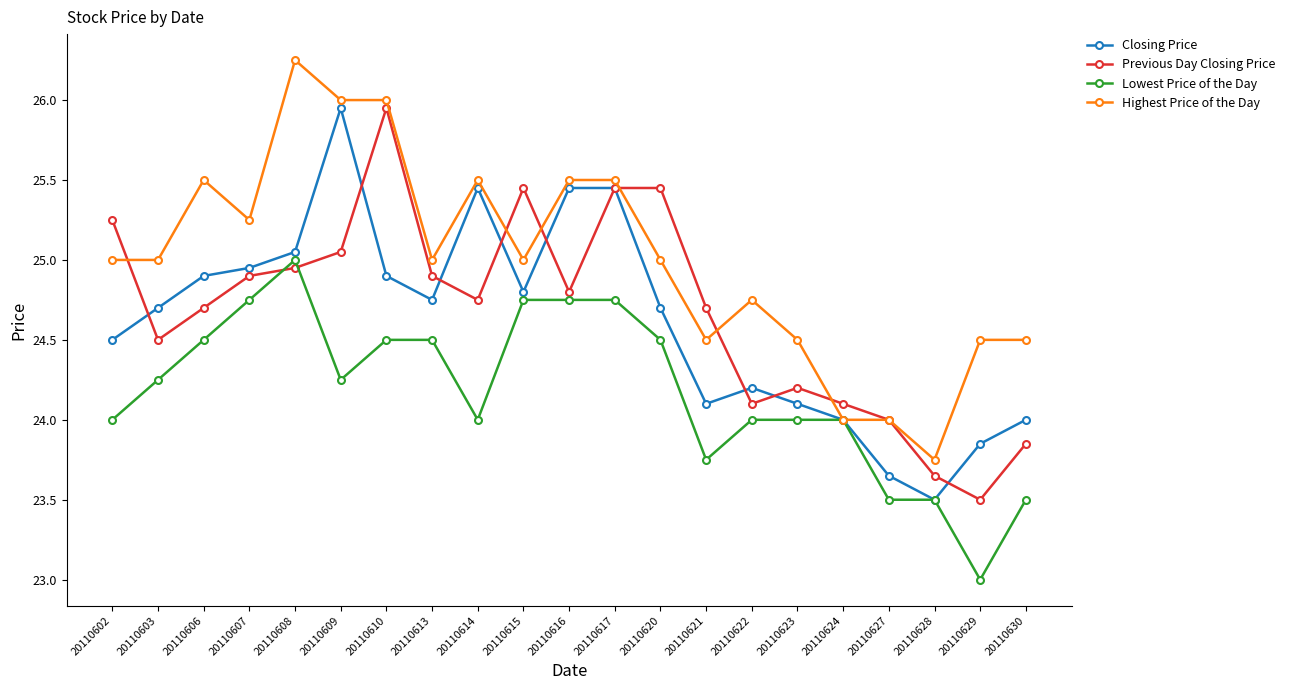

Which series changed the most between 20110622 and 20110623?

Highest Price of the Day